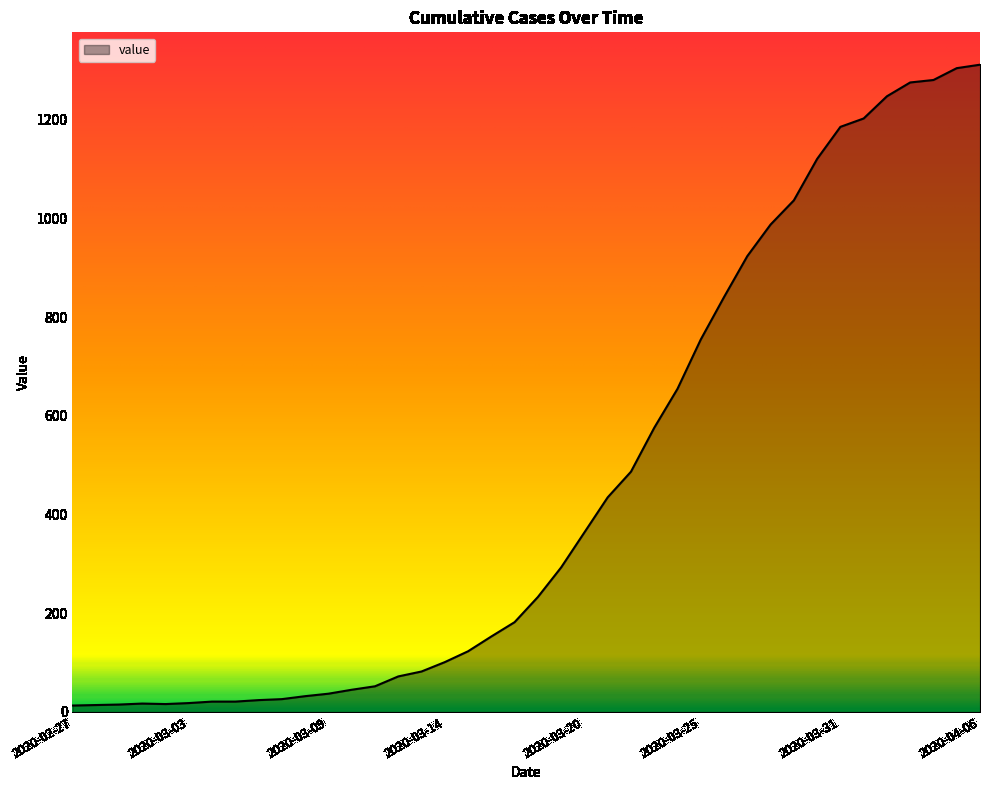

What is the difference between the maximum and minimum values?

1299